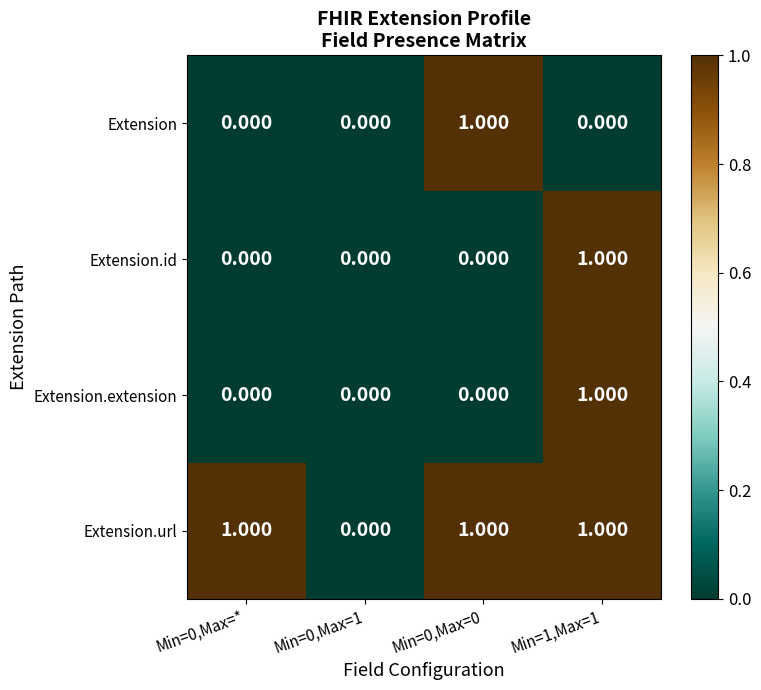

Which series changed the most between Min=0,Max=* and Min=0,Max=0?

Extension